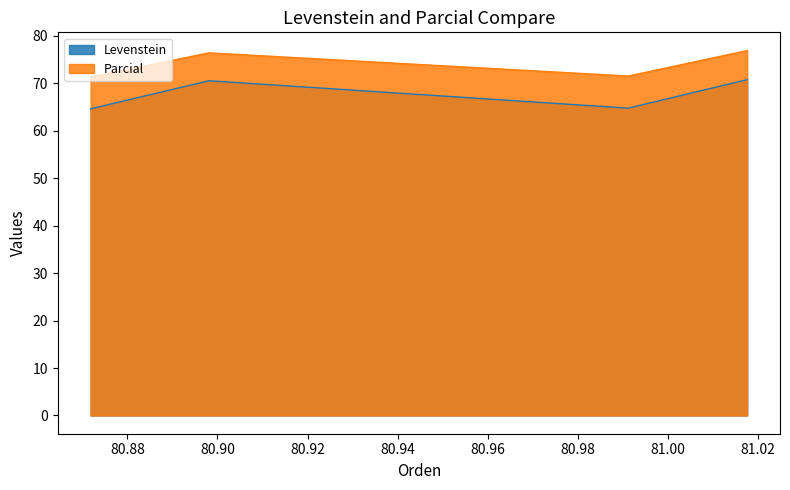

True or false: Levenstein and Parcial intersect in this chart.

False